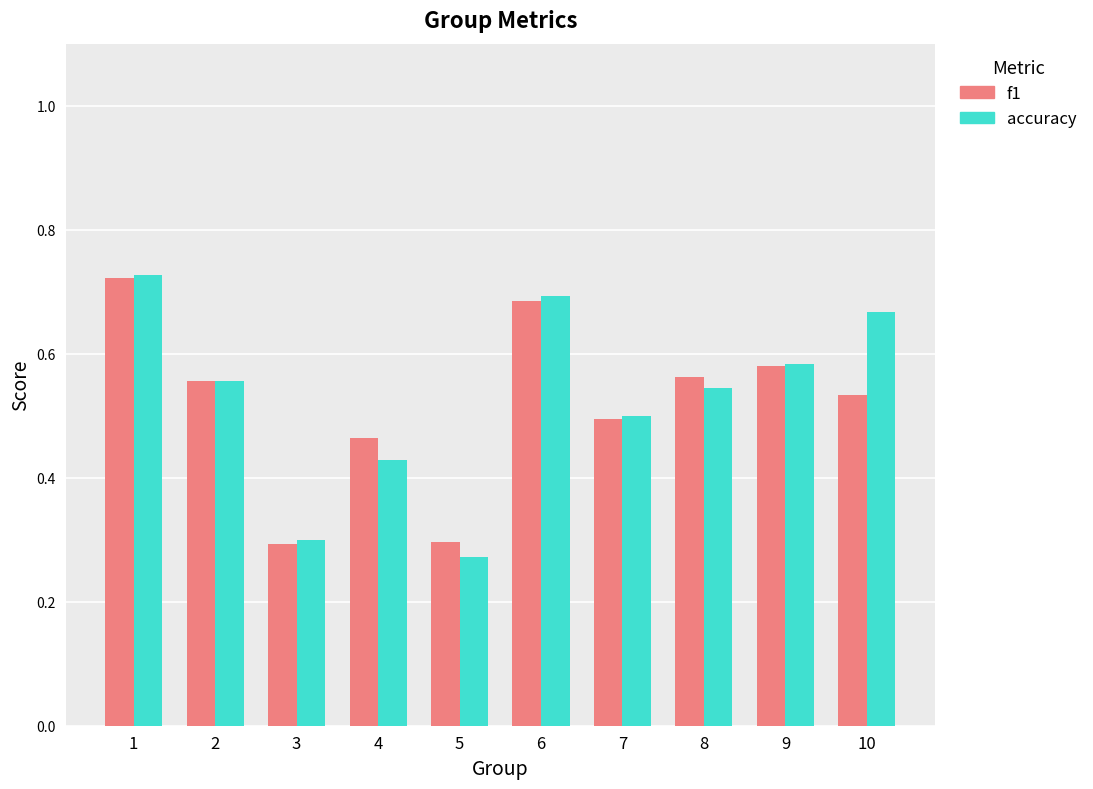

True or false: accuracy has a value of 0.3 at 5.

True